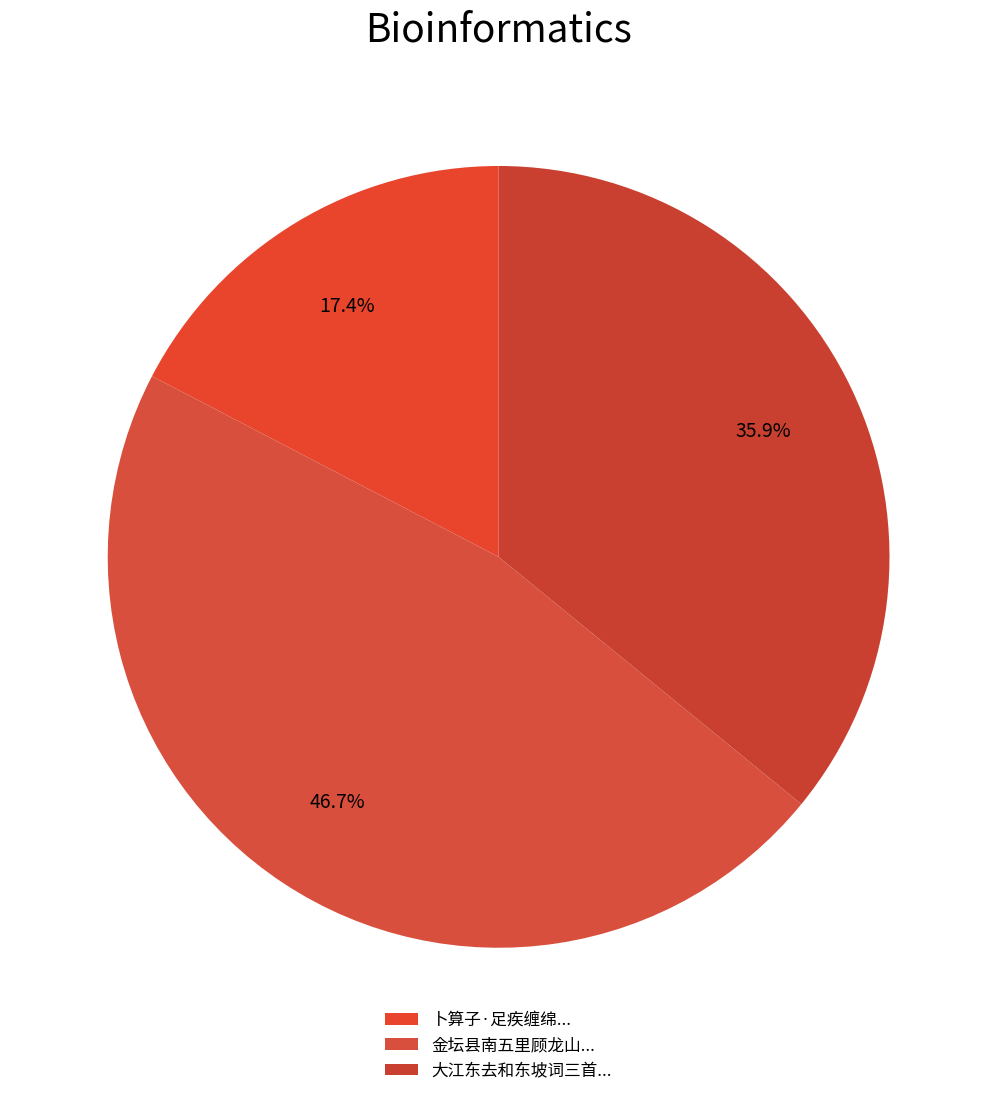

Which category has the biggest portion of the pie?

金坛县南五里顾龙山上有高皇帝御题词一阕